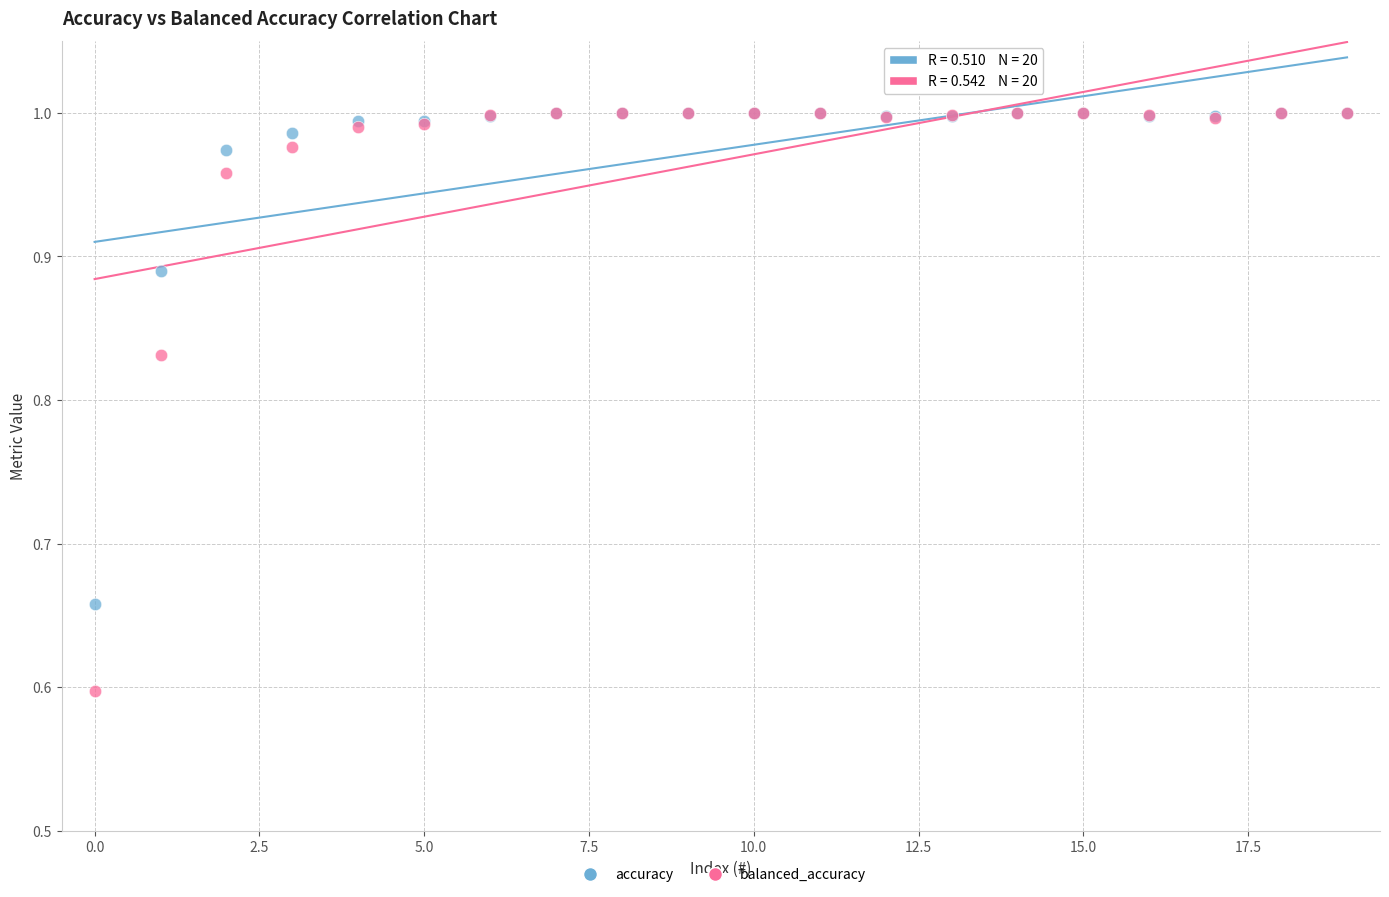

What are all the series names shown in the legend?

accuracy, balanced_accuracy